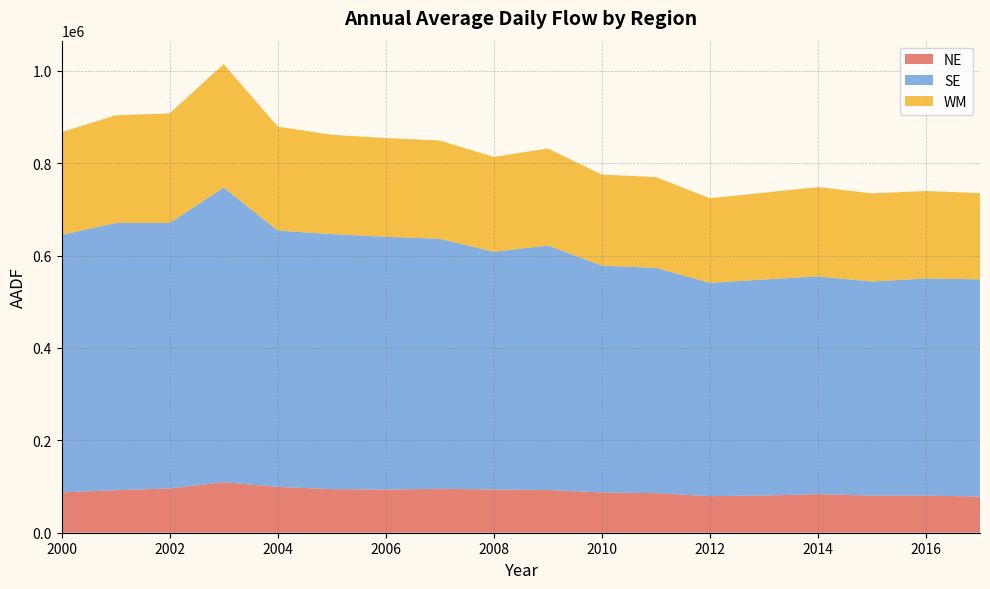

Reading left to right, transcribe all the data shown in this chart.

NE: 87337	92080	95750	109251	99240	94341	93356	95141	93487	92593	87222	85661	79159	80621	83425	80444	80295	78257
SE: 557469	578675	574776	638188	554963	552226	547278	541298	514721	529224	491187	487827	461778	467704	471372	463446	470219	470432
WM: 222525	232931	237346	267168	225081	214996	213851	212727	205438	210086	196972	196507	183164	187843	193522	190789	189350	186612